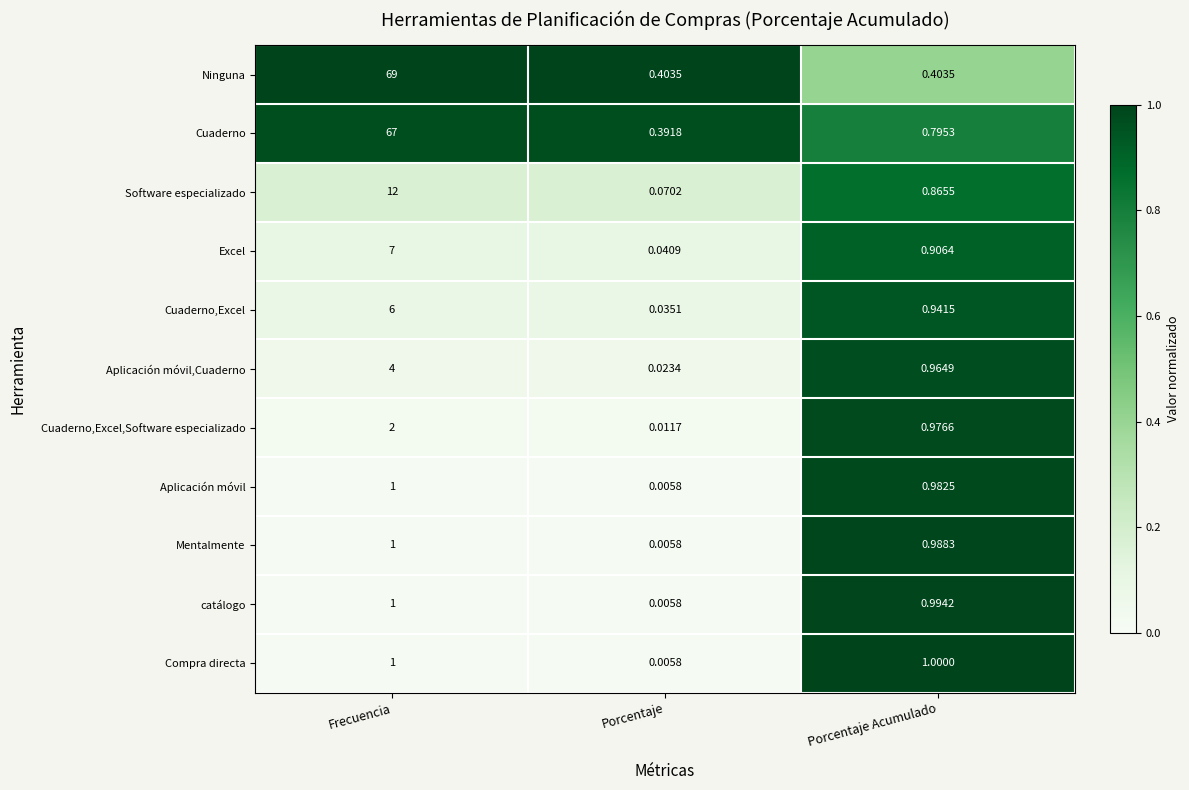

At which category does the chart reach its minimum across all series?

Porcentaje